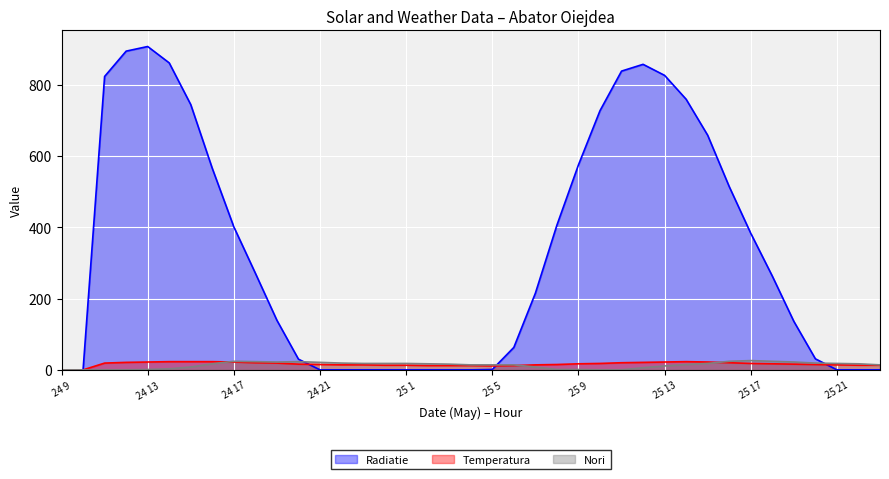

What is the difference between the Nori values at 25 5 and 24 13?

13